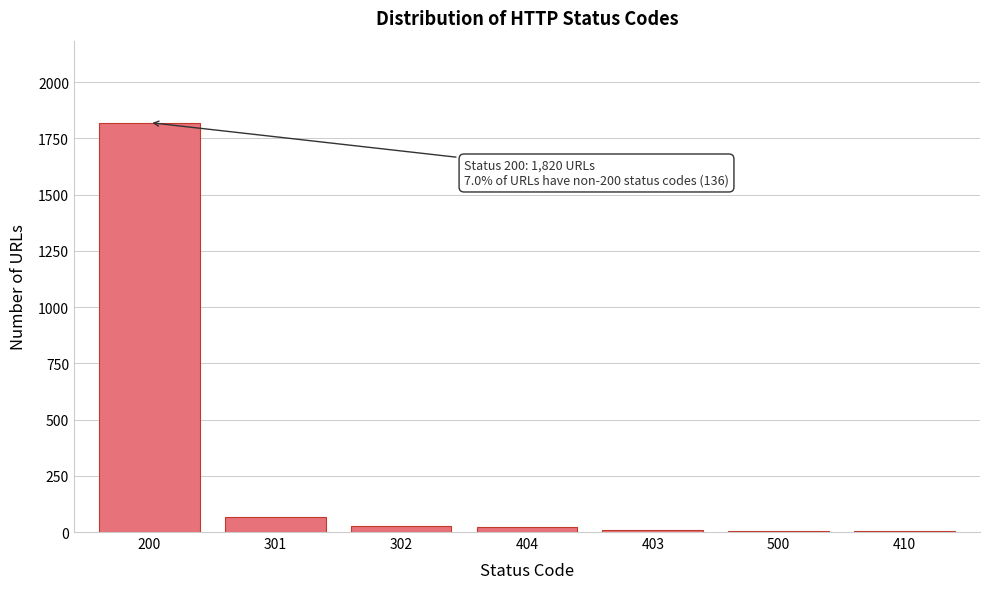

The chart shows a value of 3 at 410. True or false?

True